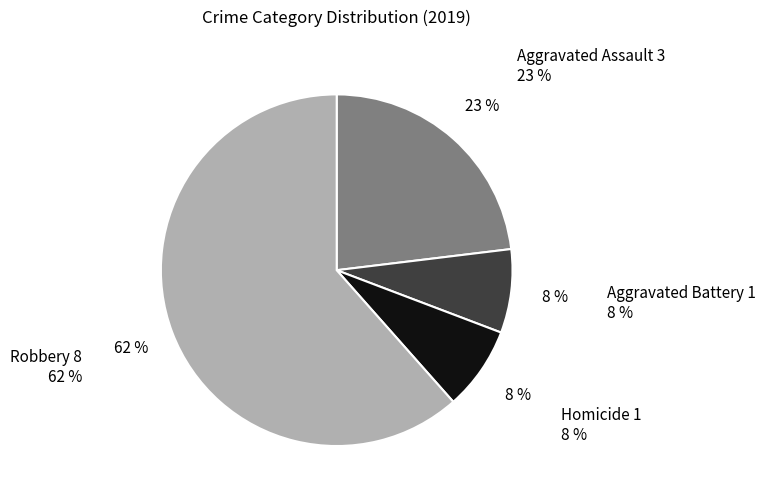

The Aggravated Battery slice represents 20% of the pie. True or false?

False